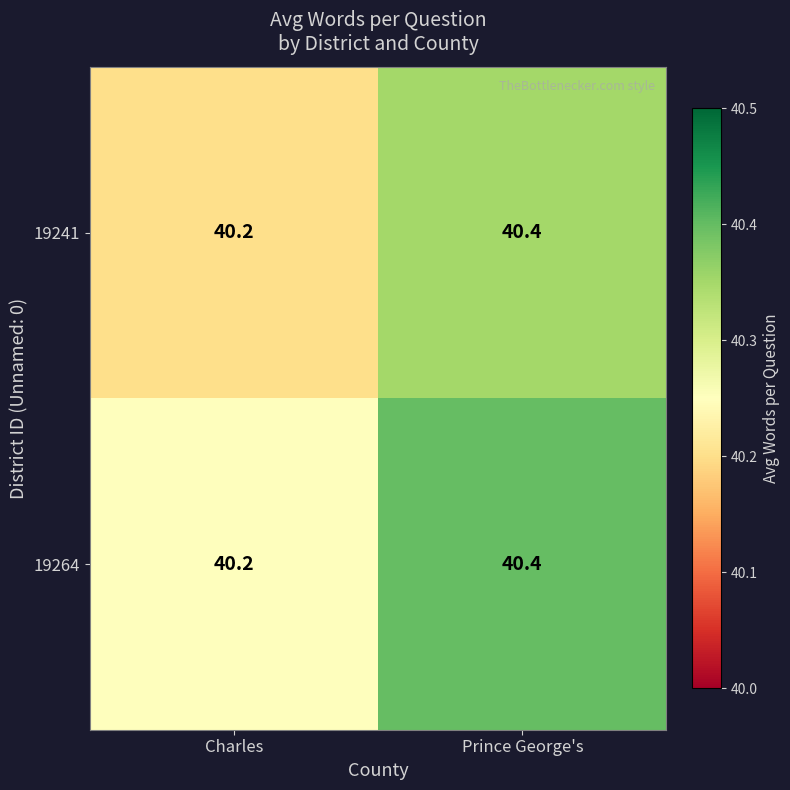

At which category is the sum across all series the highest?

Prince George's